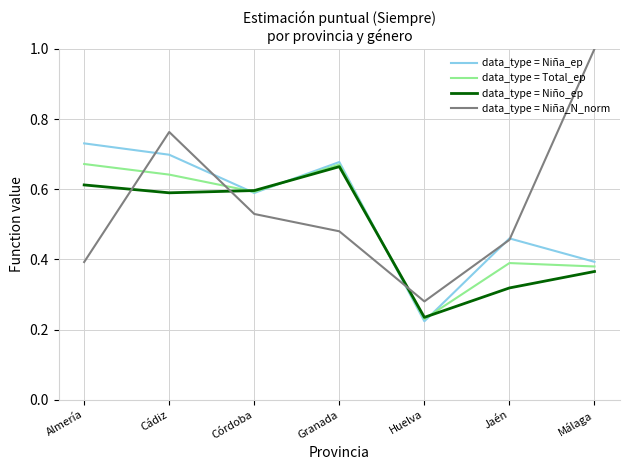

At which category is the sum across all series the highest?

Cádiz